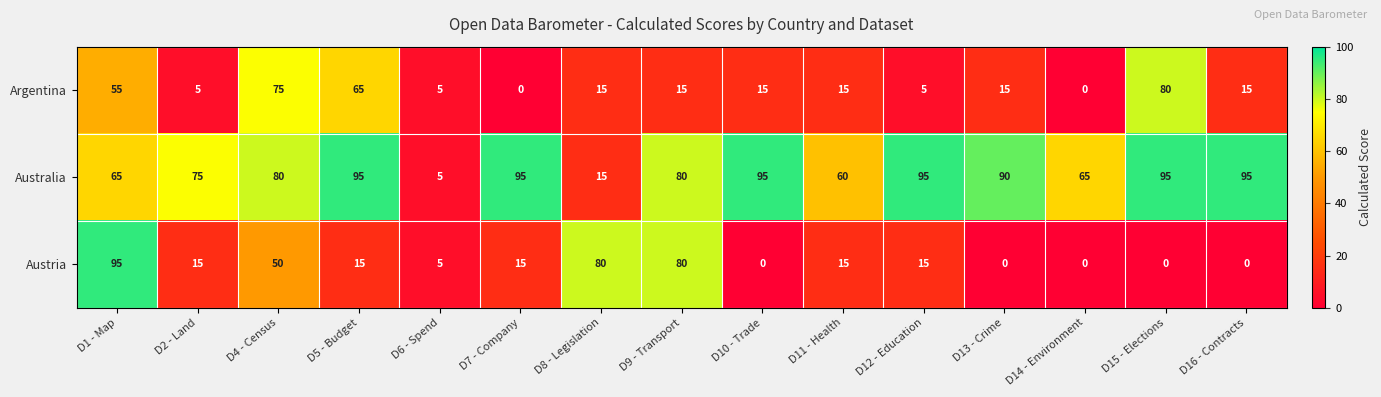

Count the number of data series in this chart.

3